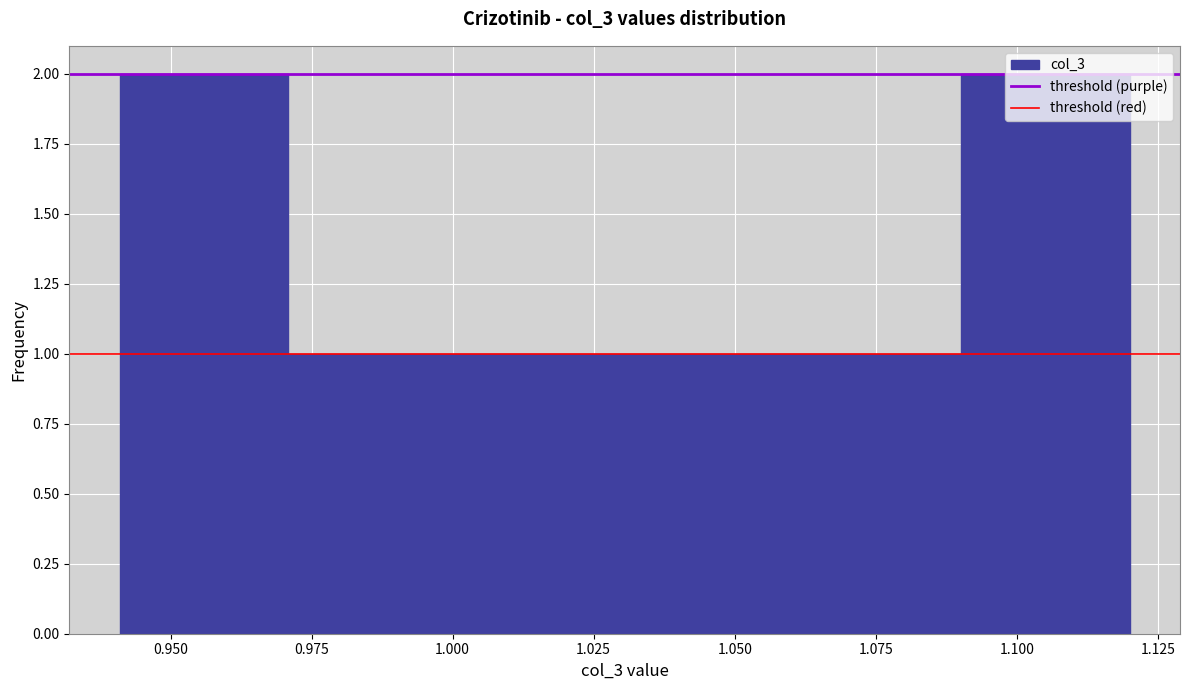

Reading left to right, transcribe this chart: for each bar, give the range it covers on the x-axis and its height. Neither the bar edges nor the heights are printed on the chart, so give them approximately, as read against the axes.

0.94 to 0.97: 2
0.97 to 1.00: 1
1.00 to 1.03: 1
1.03 to 1.06: 1
1.06 to 1.09: 1
1.09 to 1.12: 2